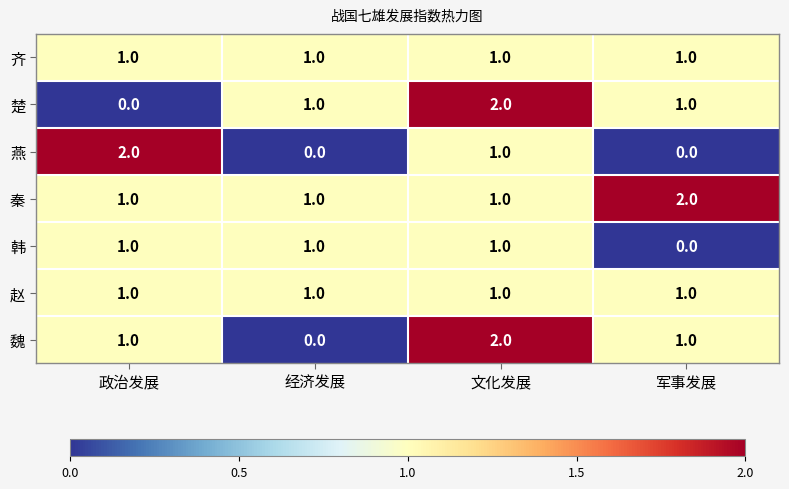

Is it true that 齐 equals 1 at 经济发展?

True